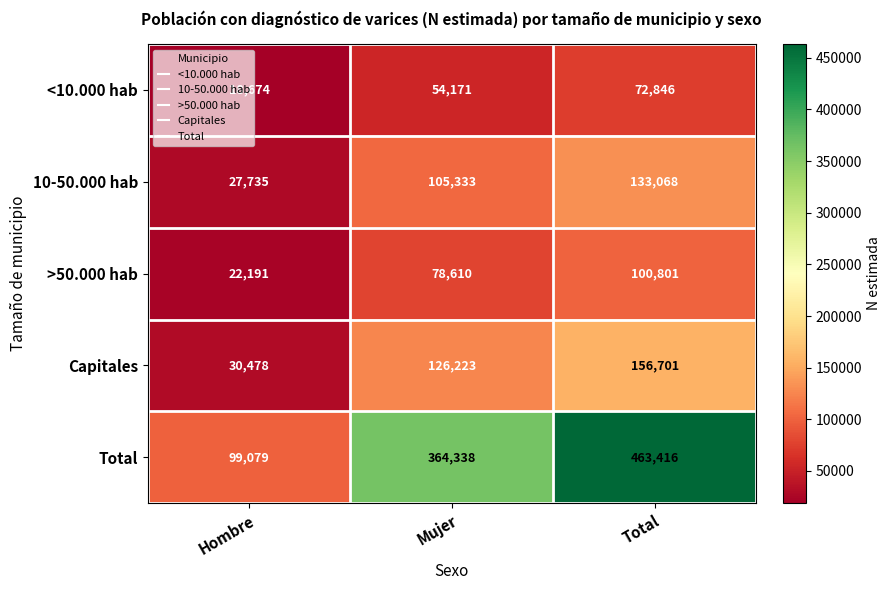

How many >50.000 hab values are between 22191 and 100801?

3